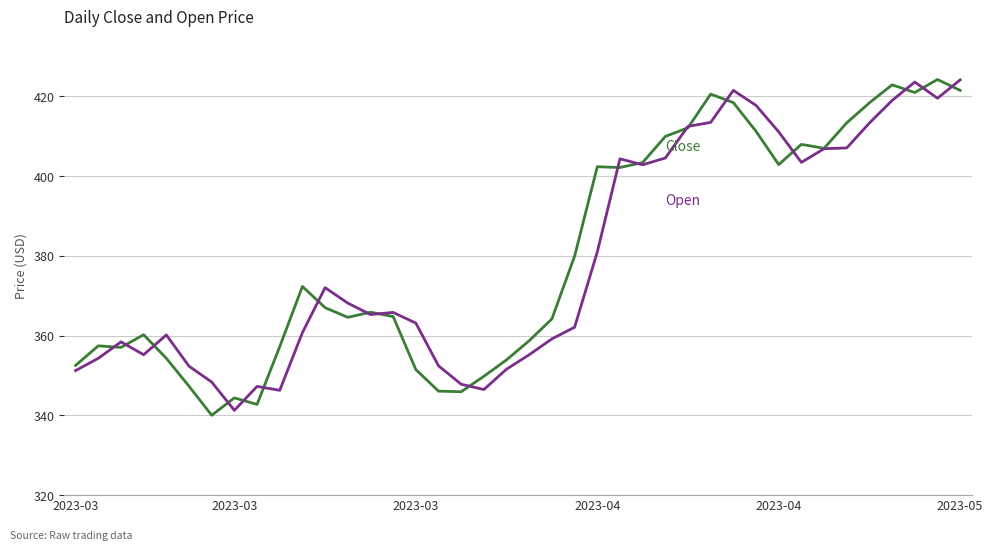

How many lines are shown in the chart?

2